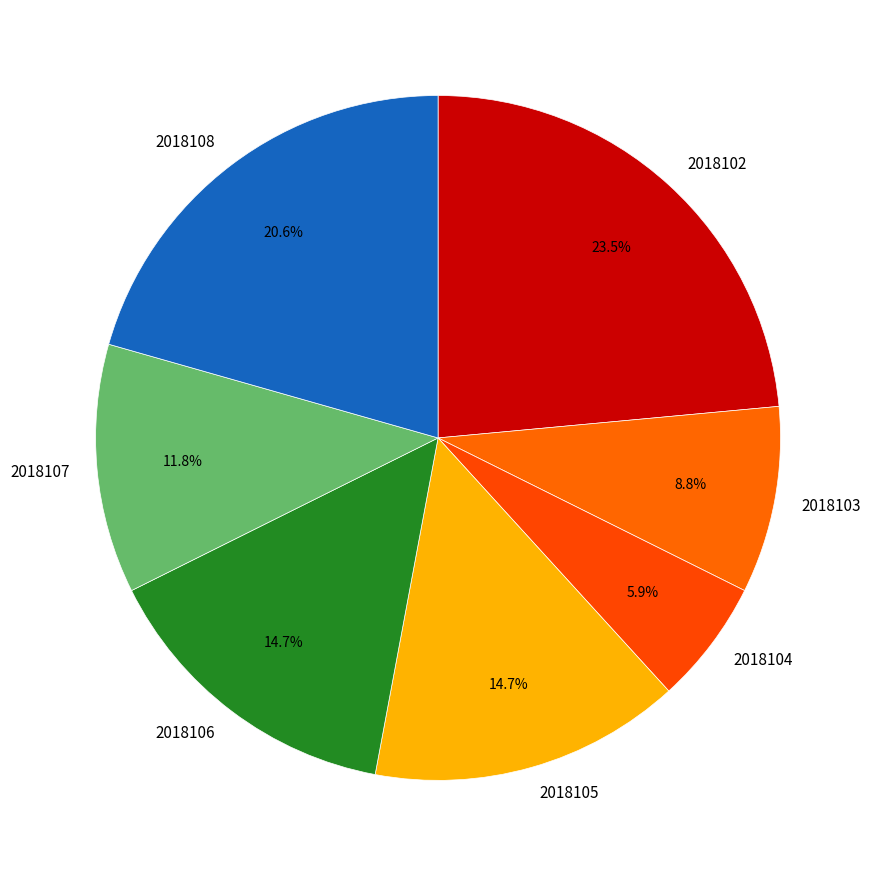

Approximately how many times larger is the value at 2018105 compared to 2018104?

2.5